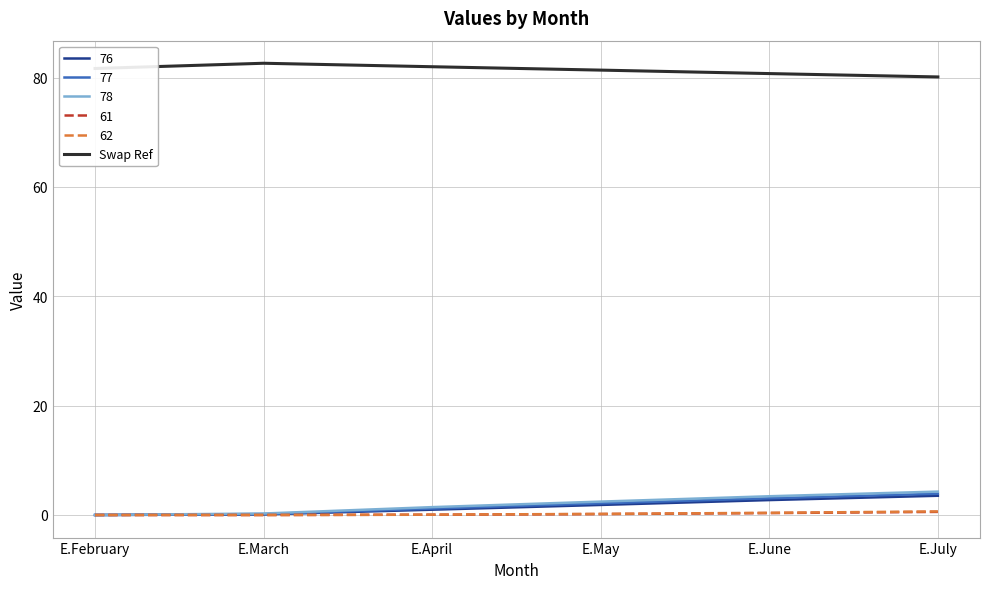

True or false: 62 has a value of 0.0 at E.March.

True